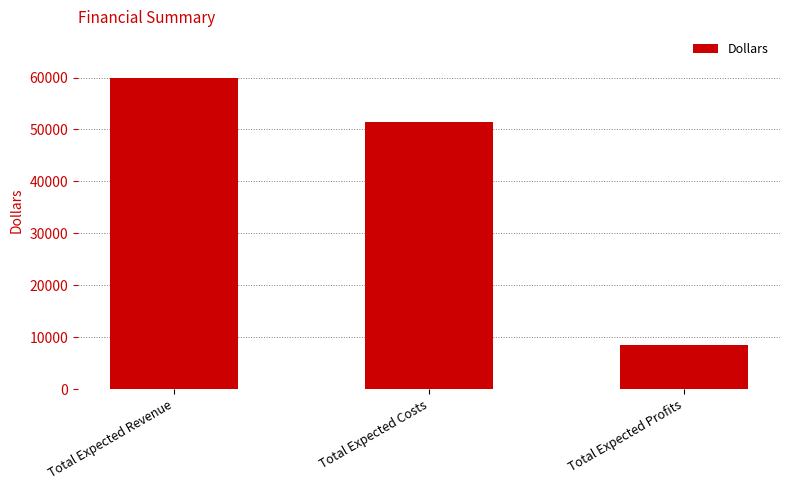

Rank the categories by value from lowest to highest.

Total Expected Profits, Total Expected Costs, Total Expected Revenue